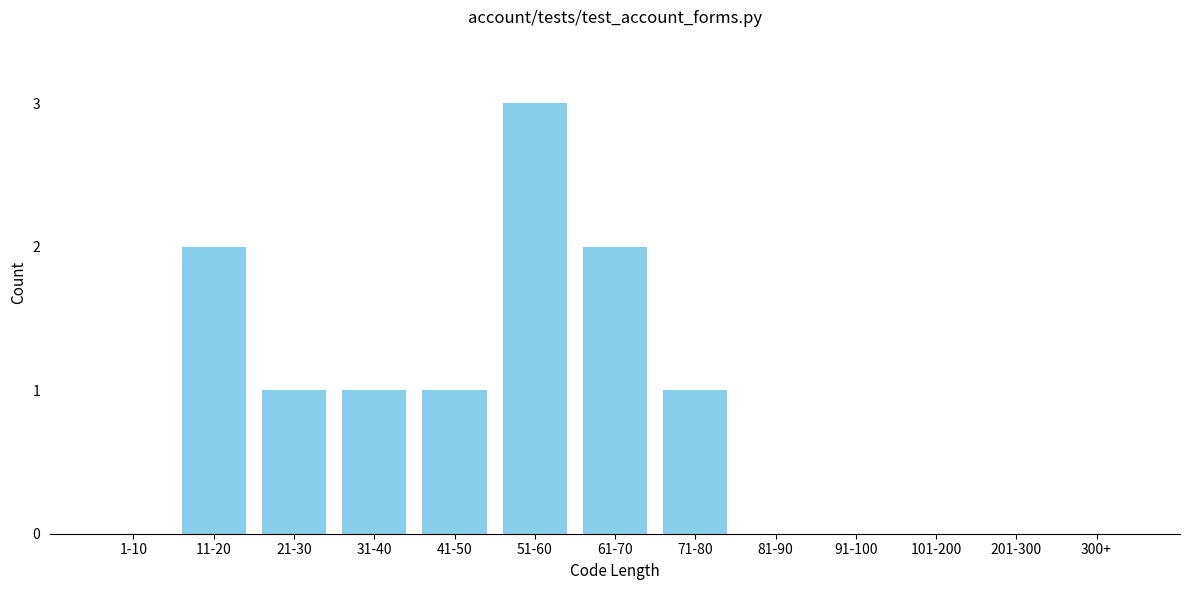

Reading left to right, what are all the values shown in this chart?

1-10=0	11-20=2	21-30=1	31-40=1	41-50=1	51-60=3	61-70=2	71-80=1	81-90=0	91-100=0	101-200=0	201-300=0	300+=0